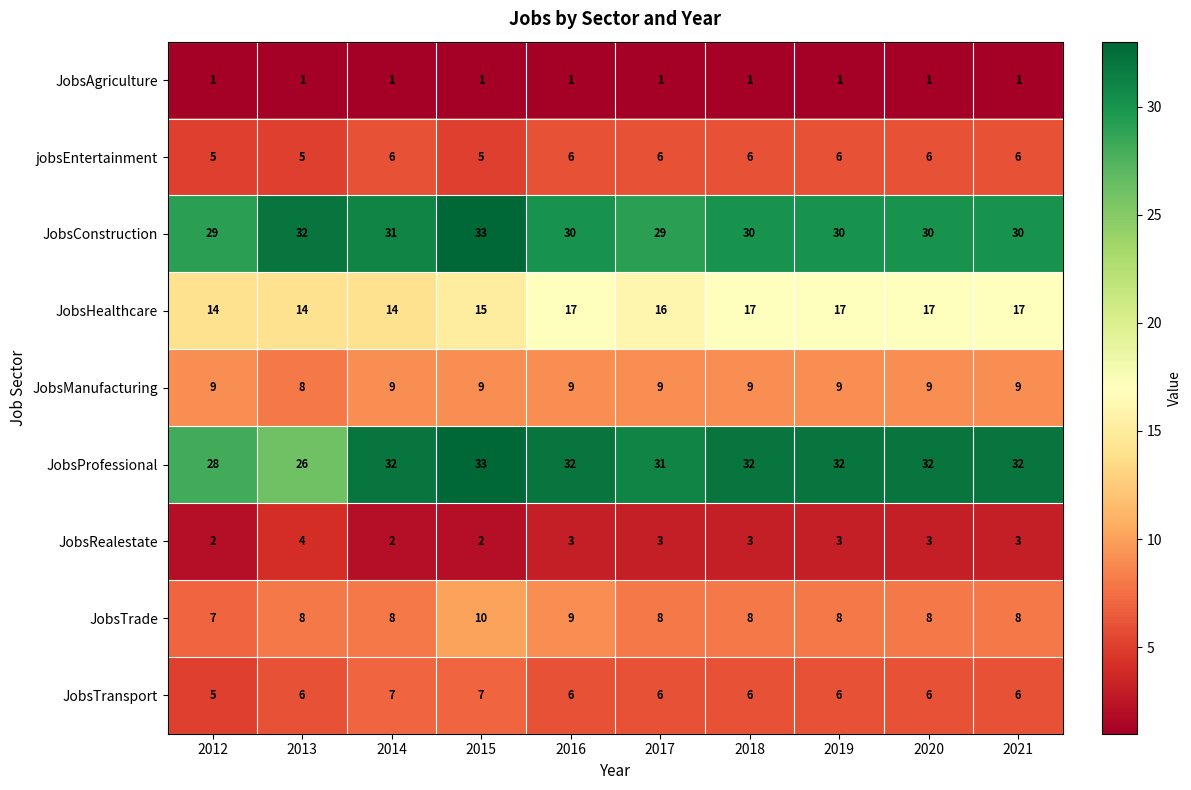

Between 2014 and 2020, which series saw the biggest shift?

JobsHealthcare